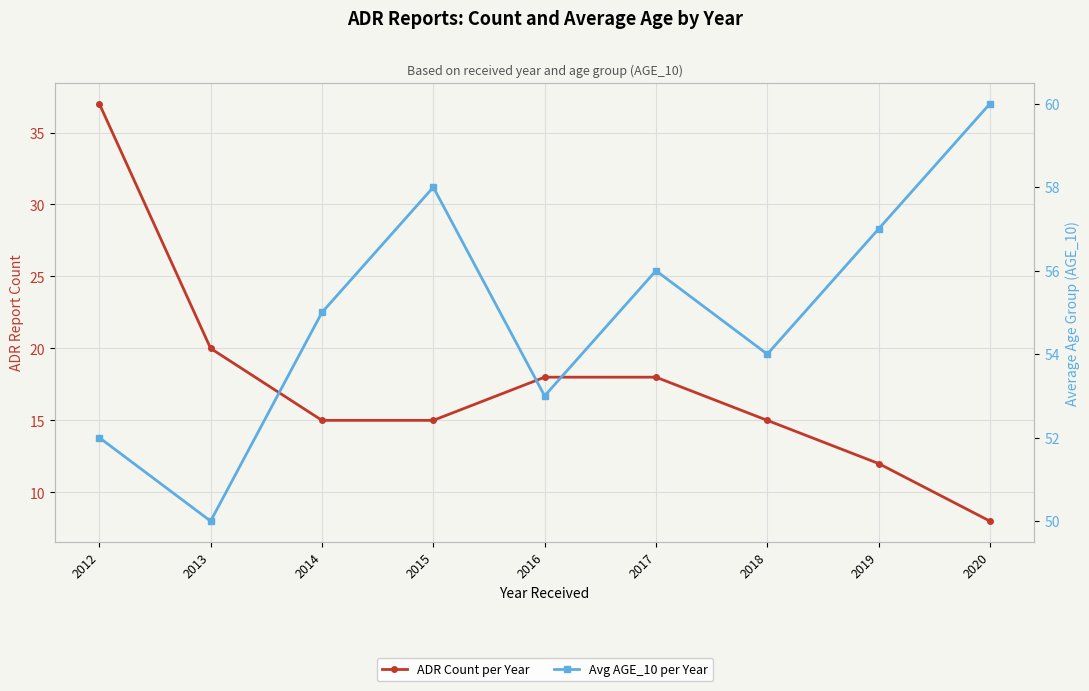

Which label corresponds to the largest value in the chart?

2020